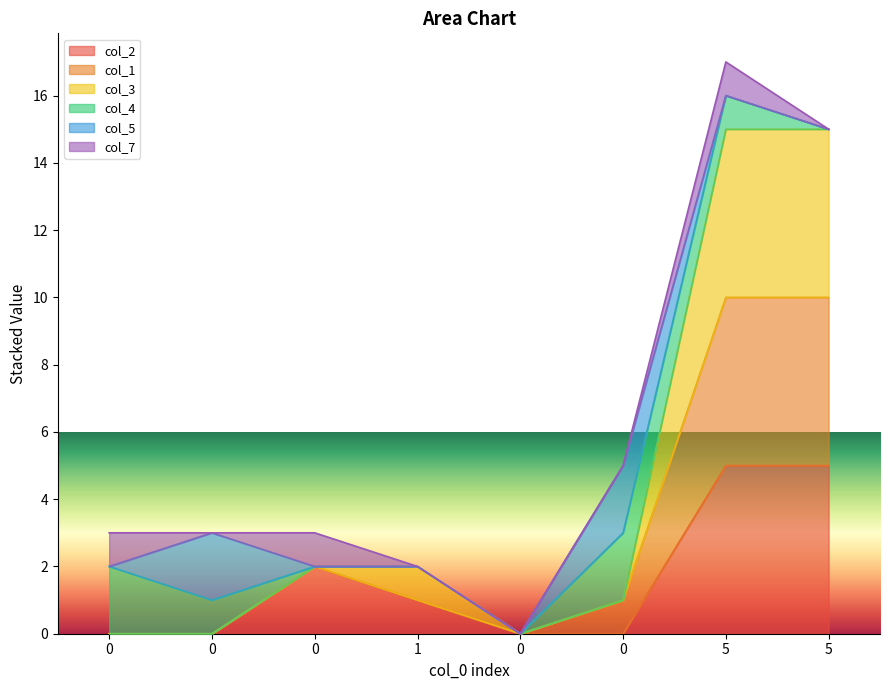

What are all the series names shown in the legend?

col_2, col_1, col_3, col_4, col_5, col_7